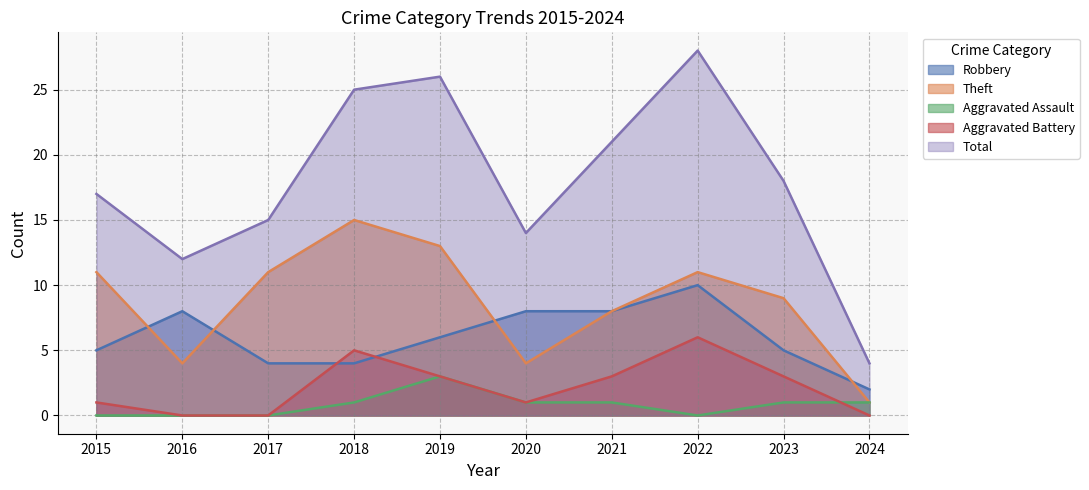

True or false: Total has more than 0 points higher than both neighbors.

True